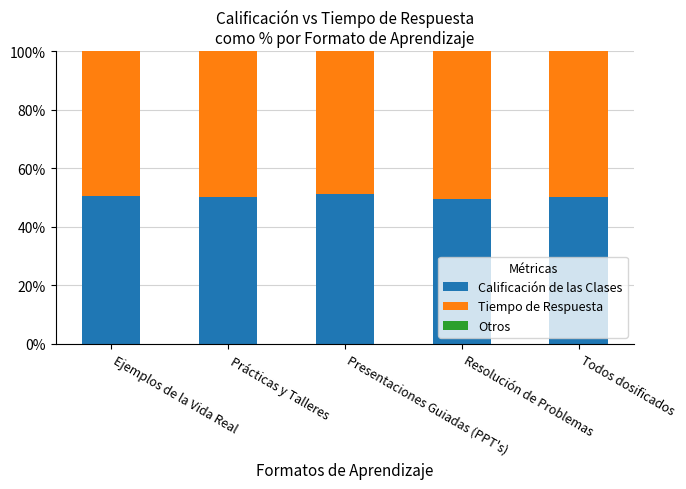

What is the sum of all Calificación de las Clases values?

251.2